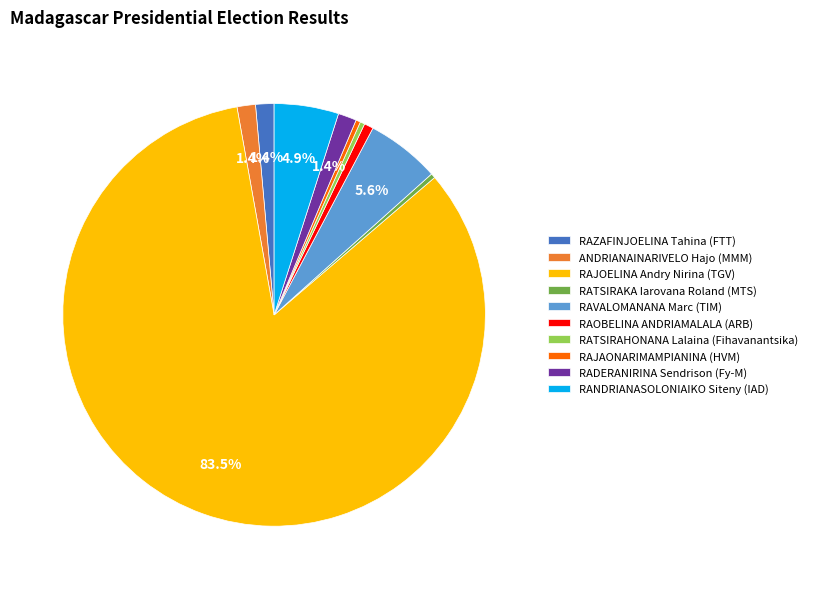

Count the number of slices in the pie.

10